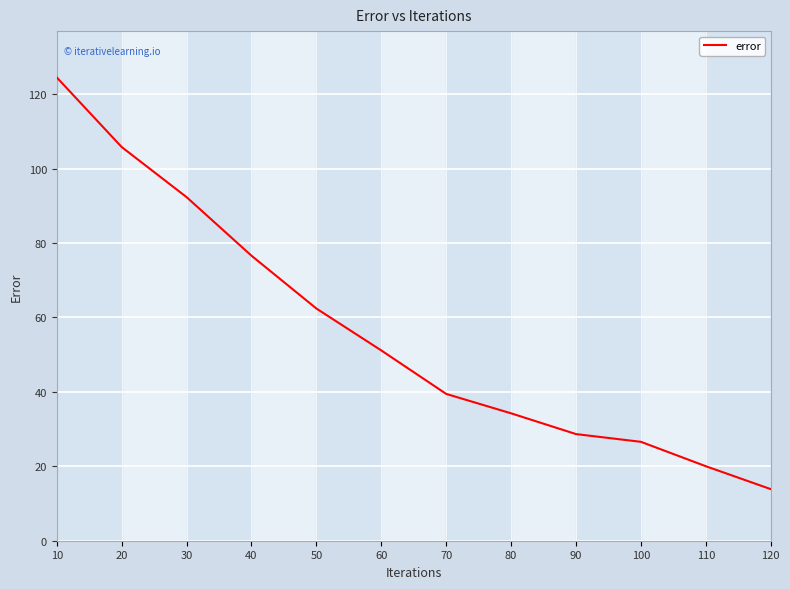

True or false: there are more than 1 points higher than both neighbors.

False